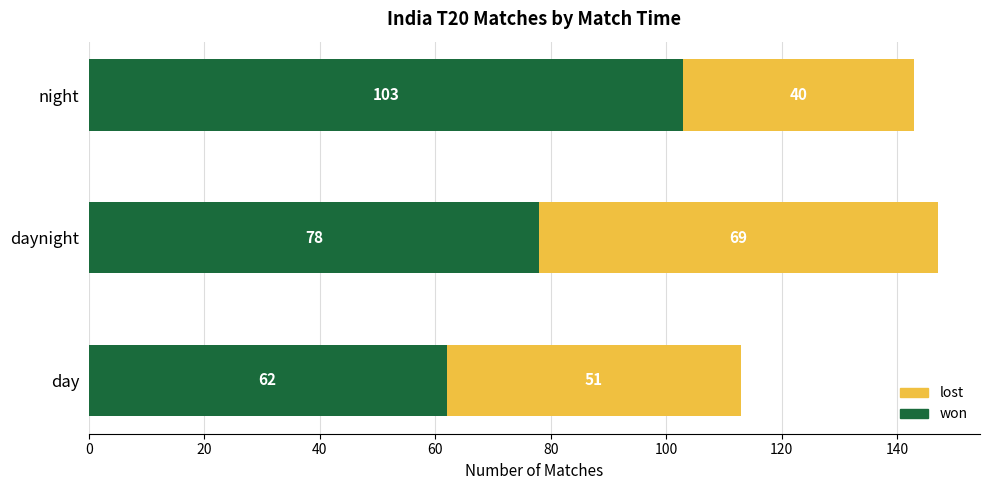

At which category is the sum across all series the highest?

daynight